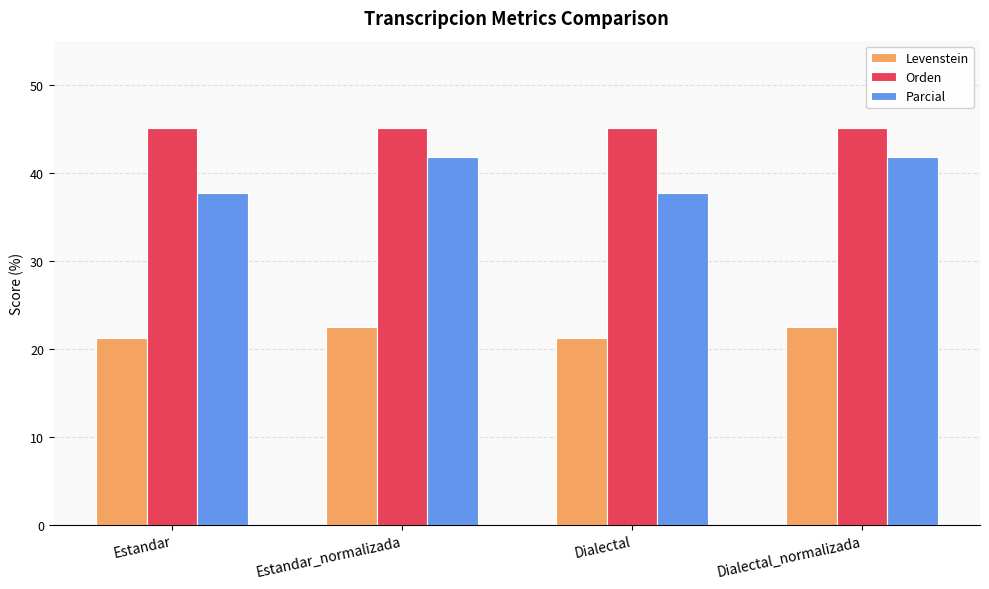

What is the minimum value for Parcial?

37.7